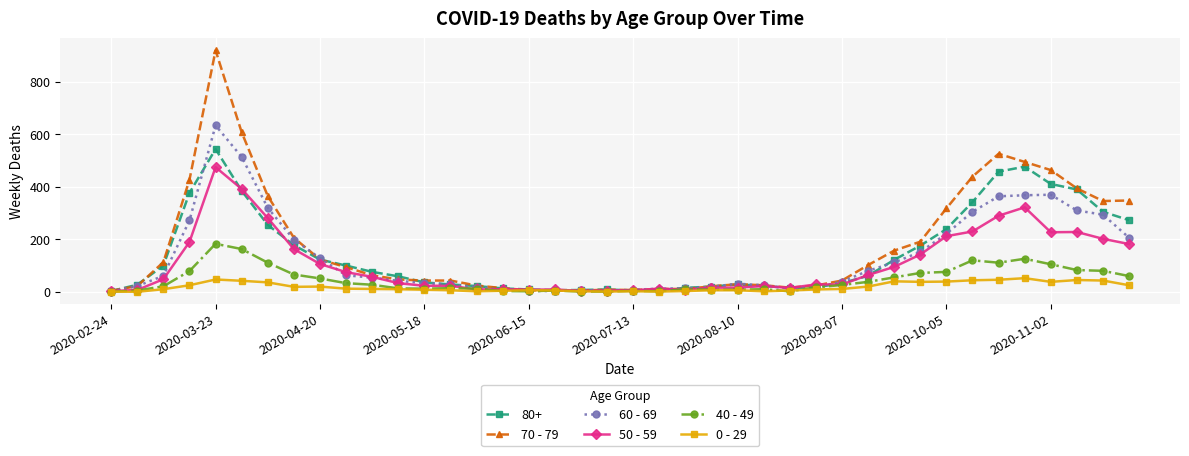

What are all the series names shown in the legend?

80+, 70 - 79, 60 - 69, 50 - 59, 40 - 49, 0 - 29